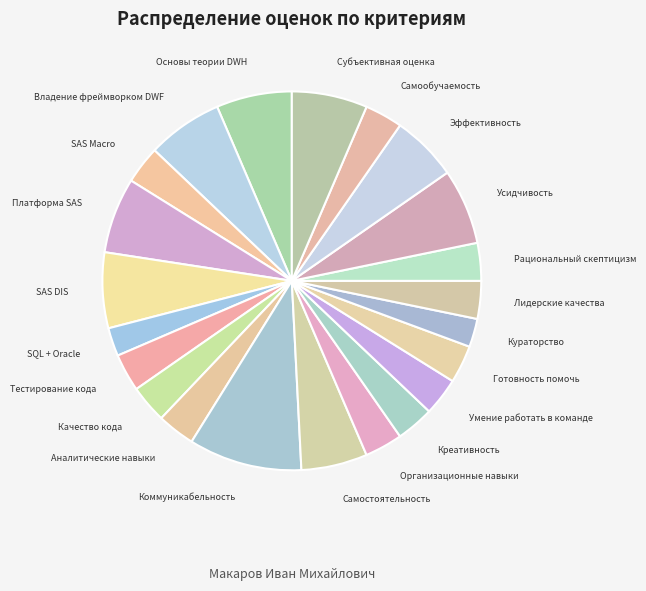

Does Аналитические навыки represent more than half of the total?

No